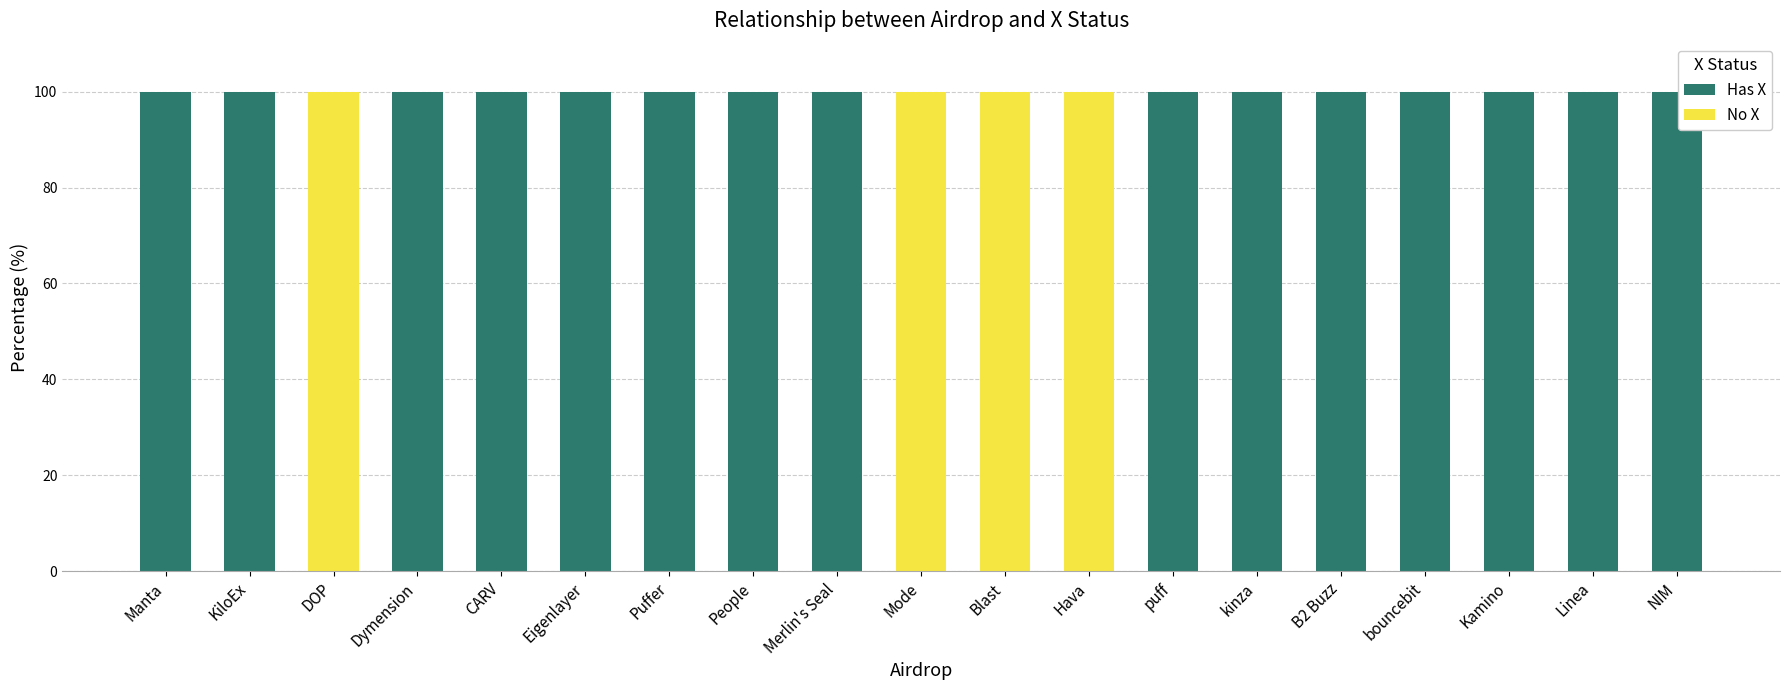

The Has X series shows 100 at bouncebit. True or false?

True